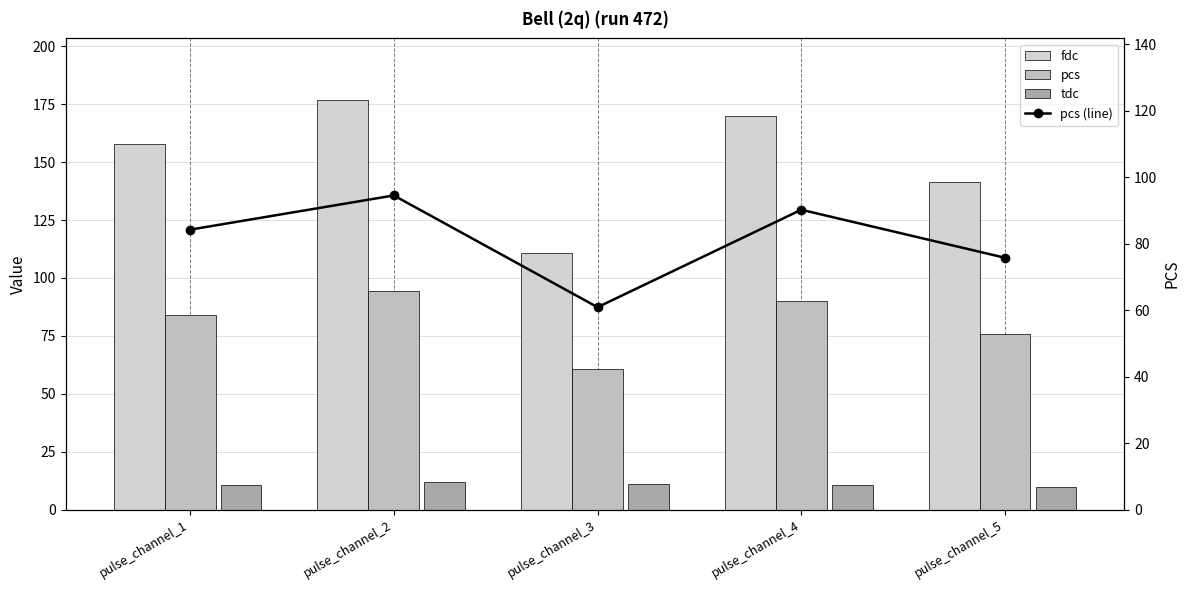

Is it true that pcs (line) equals 84.2 at pulse_channel_1?

True